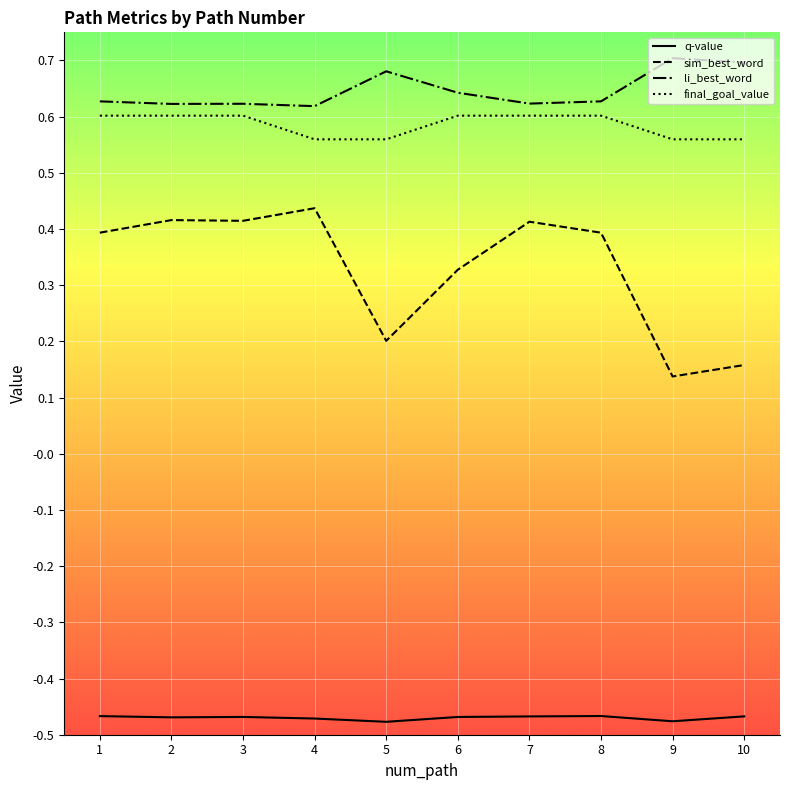

What is the total value across all series at 3?

1.2